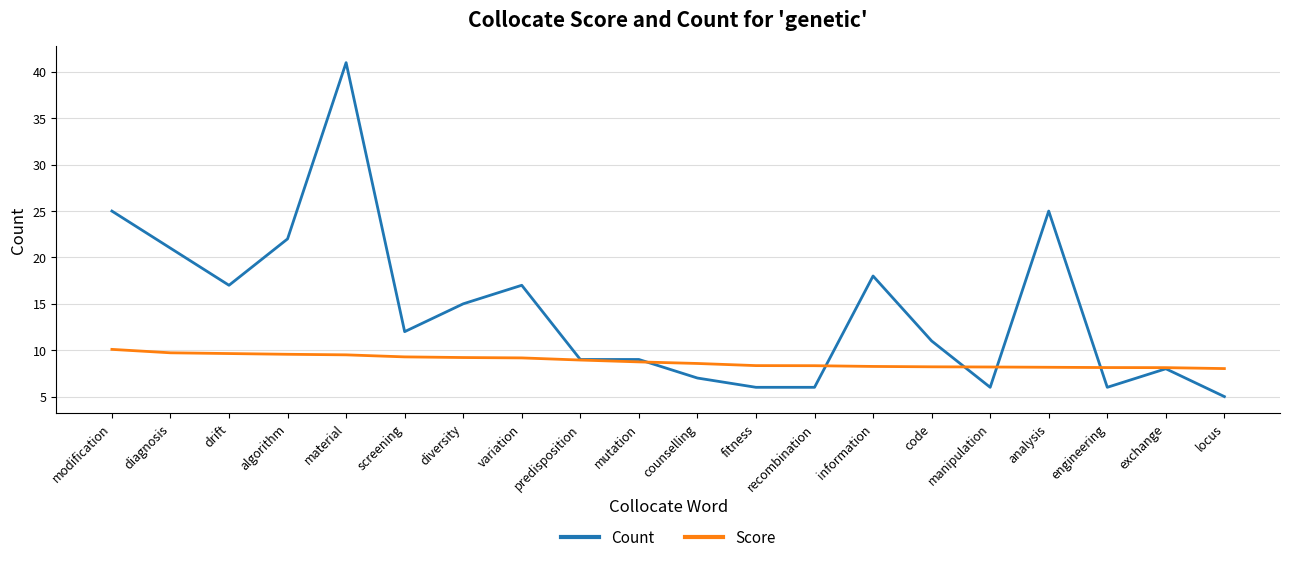

True or false: Count and Score intersect in this chart.

True